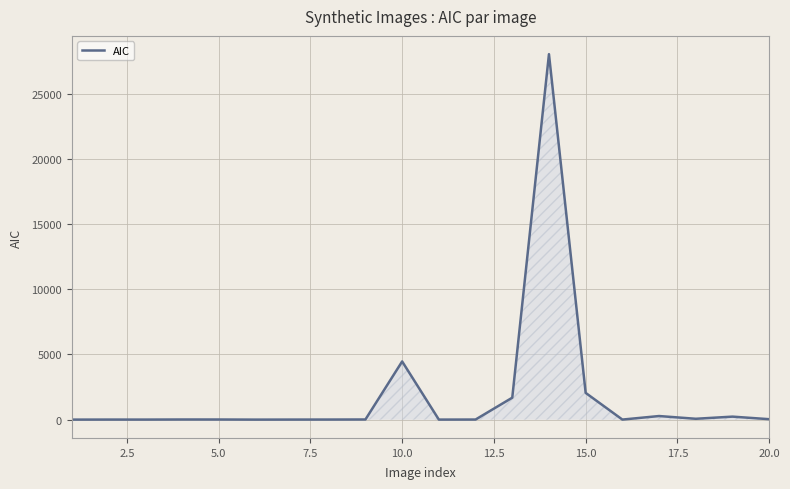

What is the difference between the maximum and minimum values?

28023.7